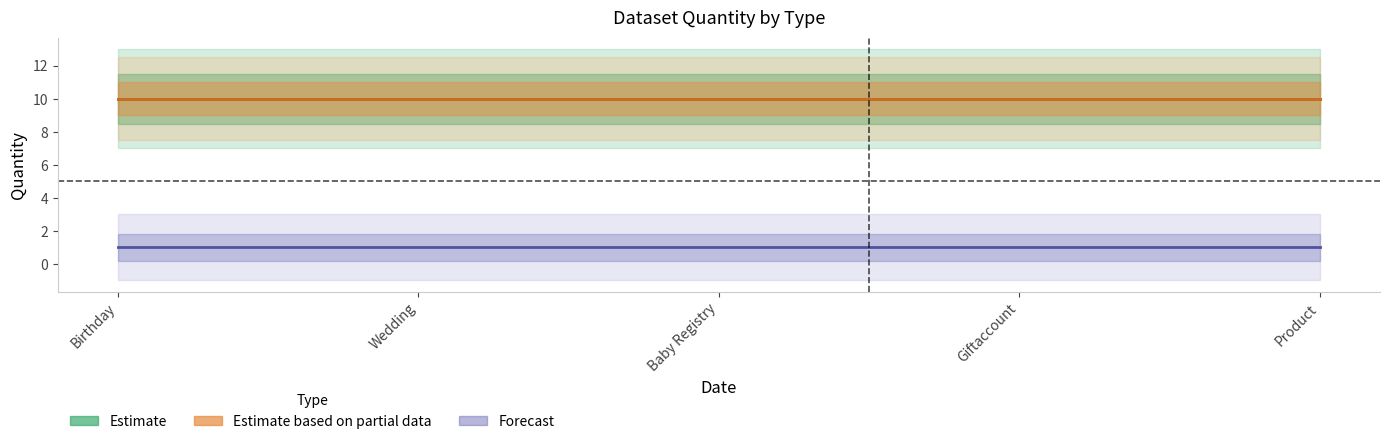

At how many categories does at least one series exceed 2?

5